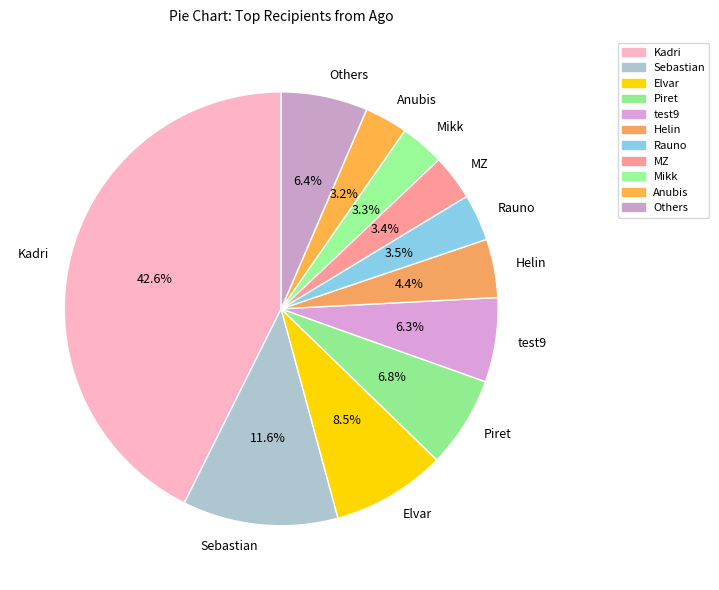

Approximately how many times larger is the value at Piret compared to Others?

1.1